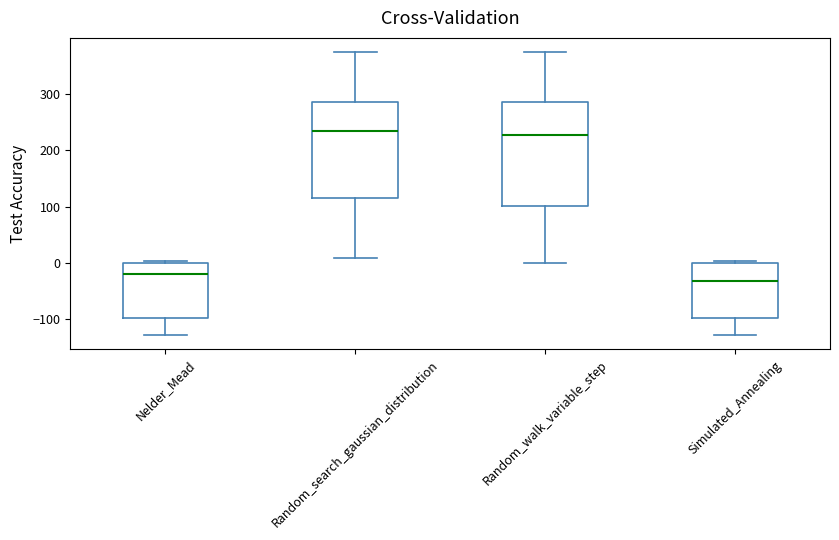

Reading left to right, read every box against the y-axis: the position of its median line, the range the box covers, and the ends of its whiskers. The values are not printed on the chart, so give them approximately, as read against the axis.

Nelder_Mead: median -20, box -100 to 0, whiskers -130 to 0 (just above the box's upper edge)
Random_search_gaussian_distribution: median 230, box 110 to 290, whiskers 10 to 370
Random_walk_variable_step: median 230, box 100 to 290, whiskers 0 to 370
Simulated_Annealing: median -30, box -100 to 0, whiskers -130 to 0 (just above the box's upper edge)